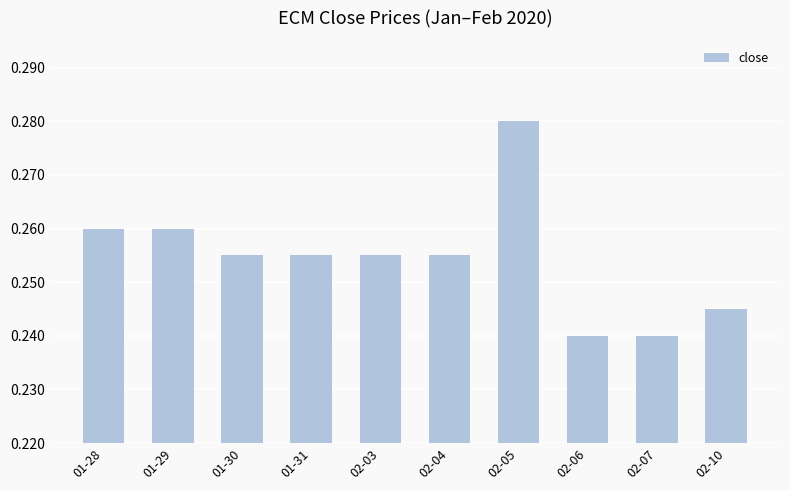

Count the number of categories in the chart.

10